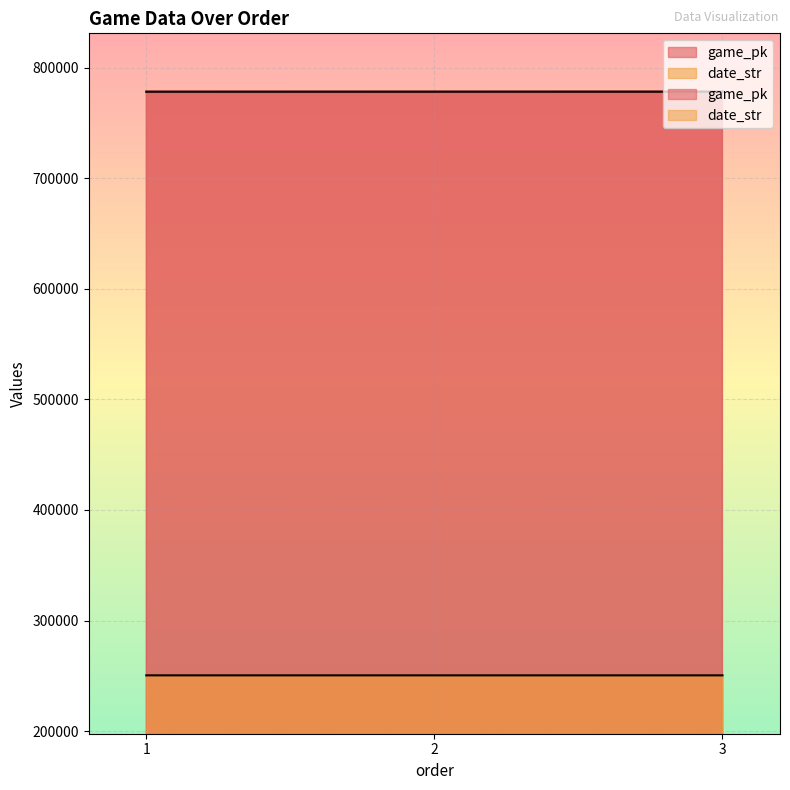

The date_str series shows 358823 at 1. True or false?

False